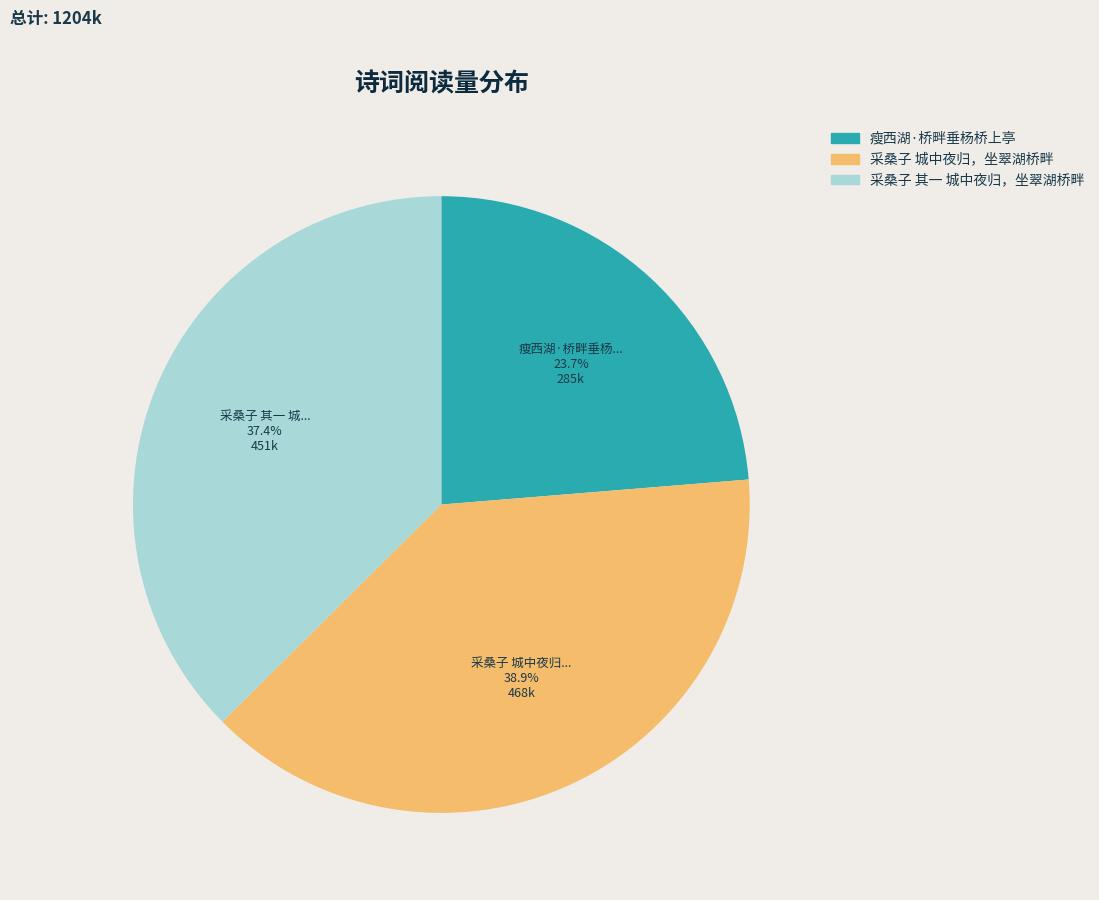

Which slice is the smallest?

瘦西湖·桥畔垂杨桥上亭